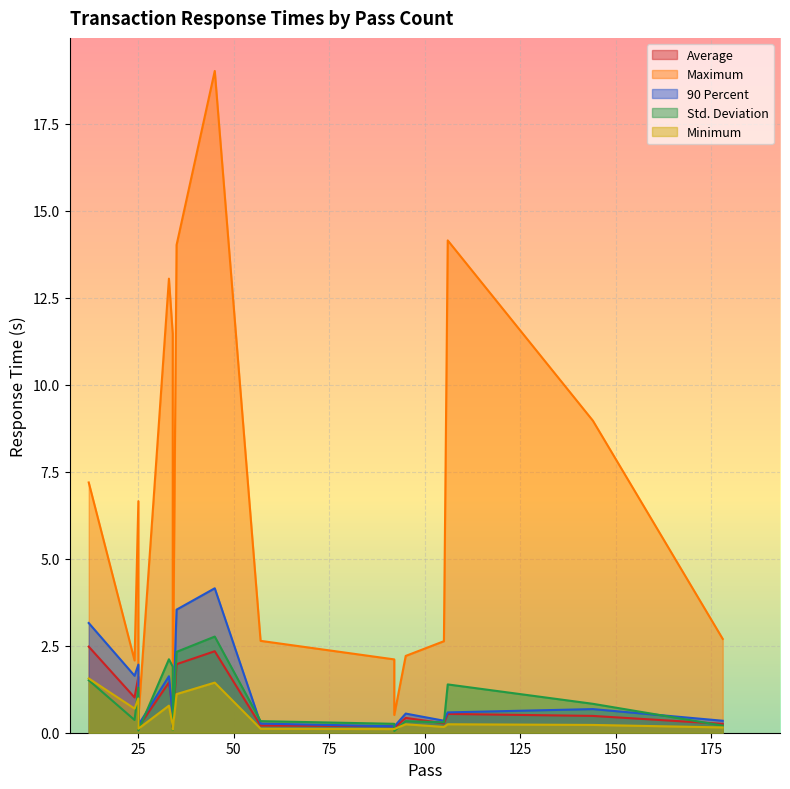

Which series has the largest range (max minus min)?

Maximum